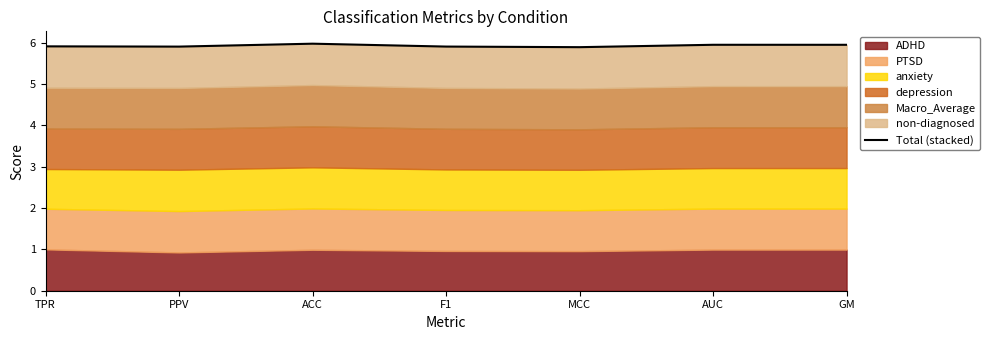

How many points are lower than both their immediate neighbors (excluding endpoints)?

2